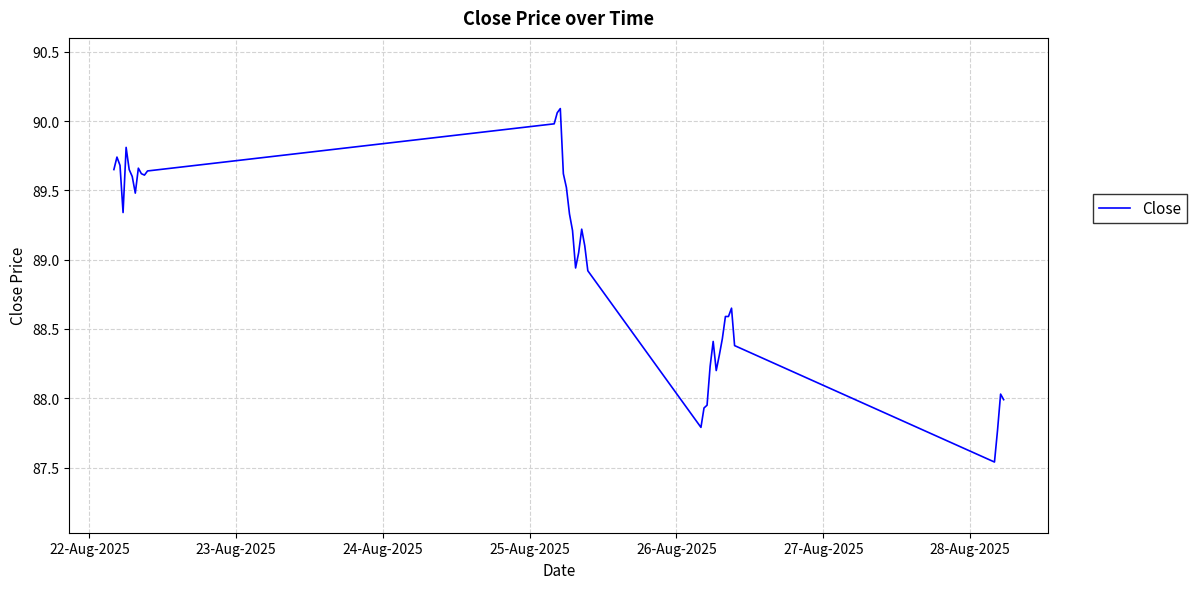

What is the difference between the maximum and minimum values?

2.5